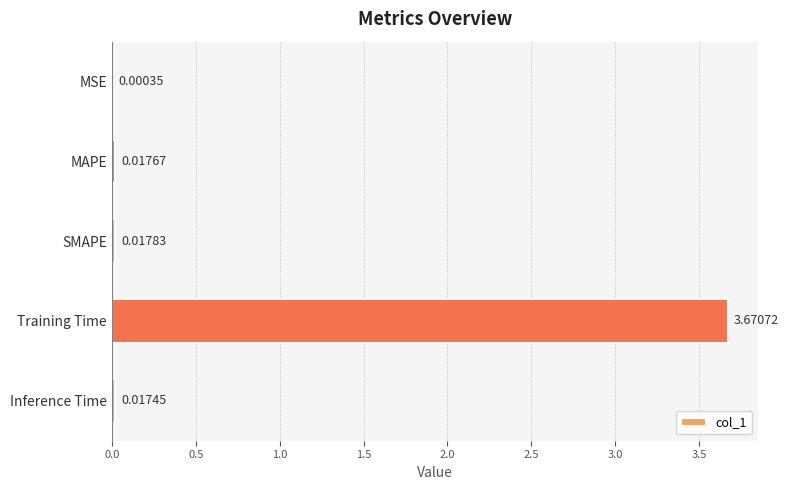

Which has a higher value, Inference Time or Training Time?

Training Time